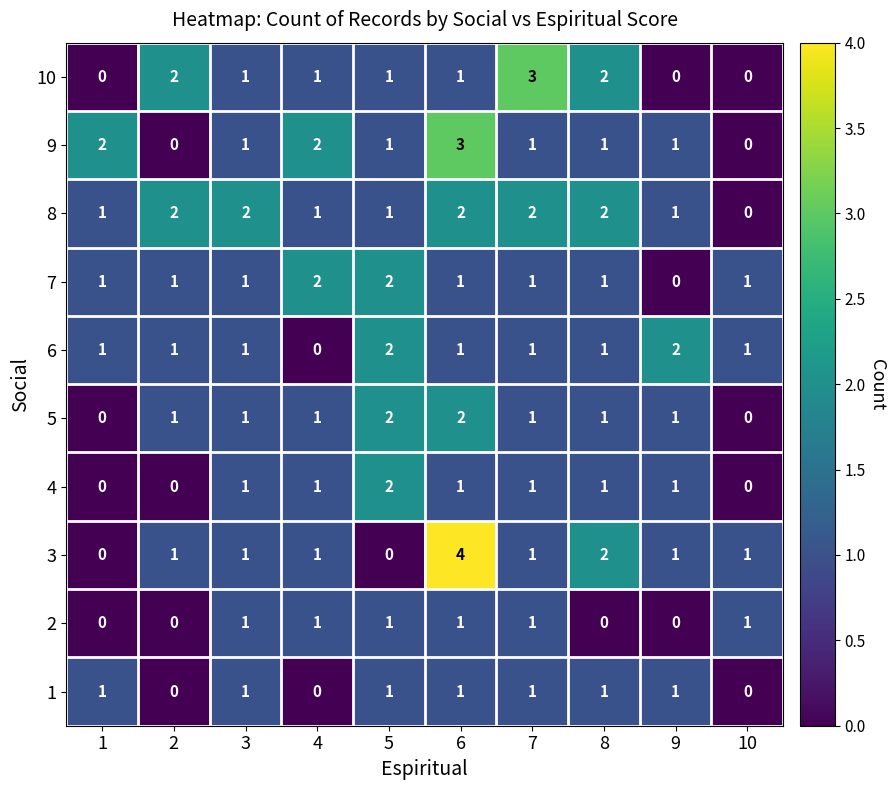

Count the number of categories in the chart.

10